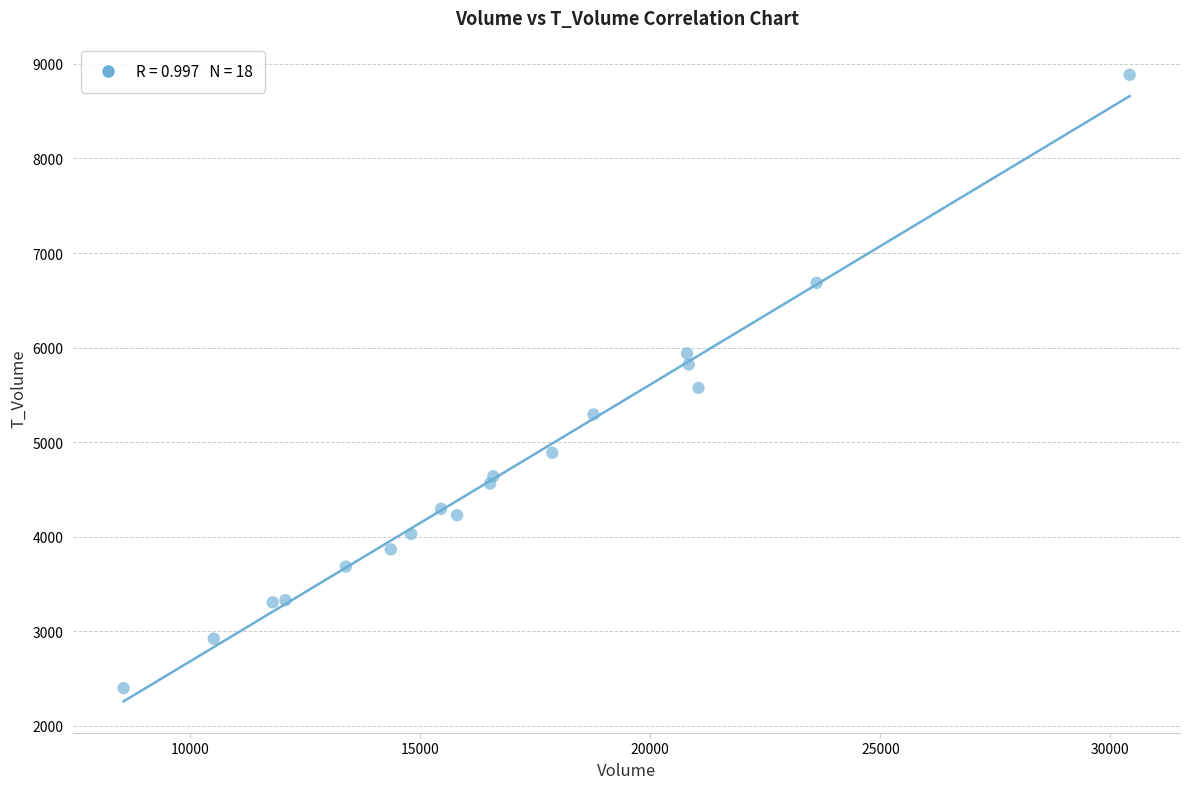

What is the range of Y values (max minus min)?

6486